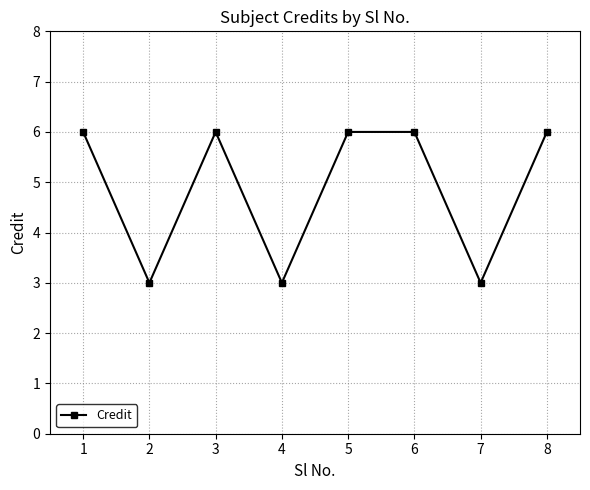

How many values are between 3 and 6?

8